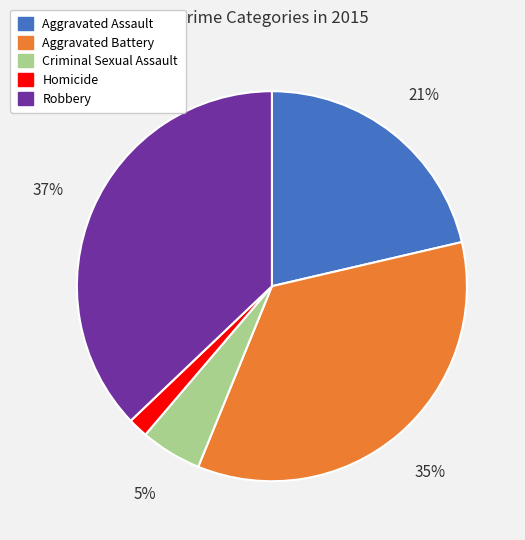

Do Aggravated Assault and Criminal Sexual Assault together represent more than half of the pie?

No